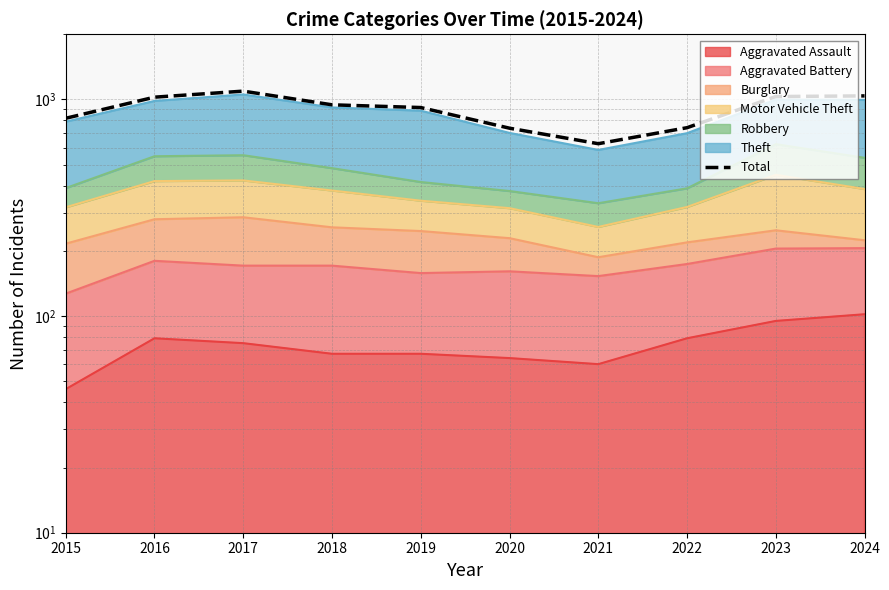

Which label corresponds to the largest value in the chart?

2017